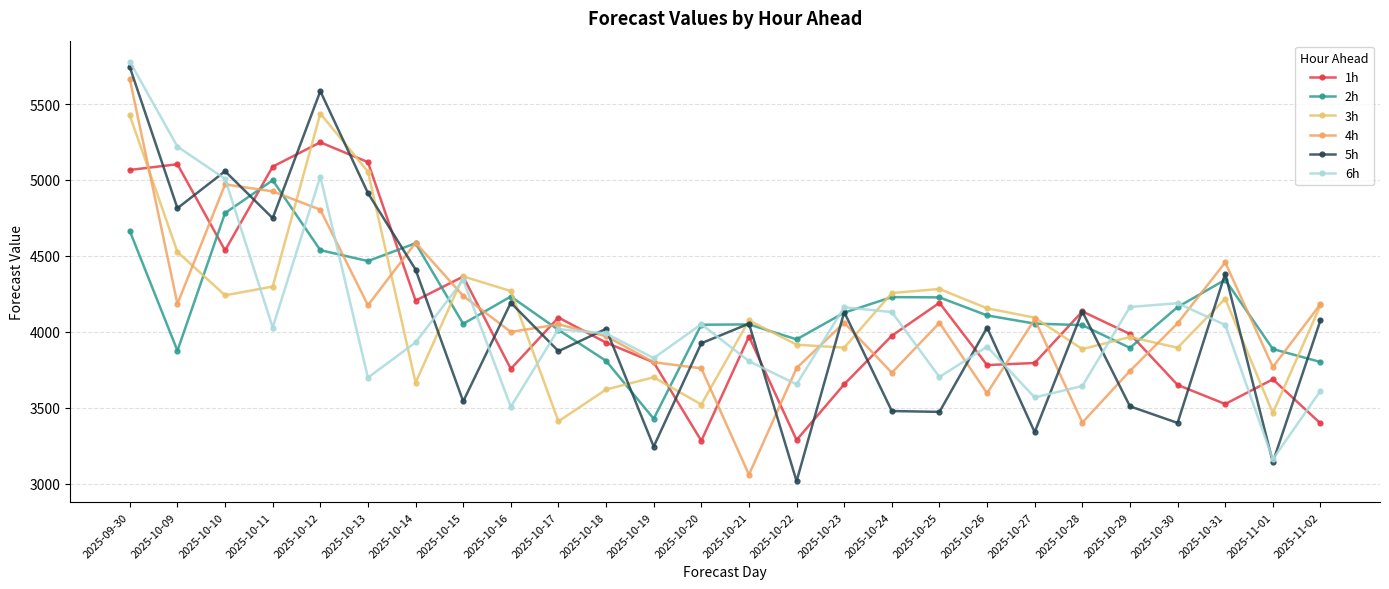

What is the label of the 22nd point from the right?

2025-10-12